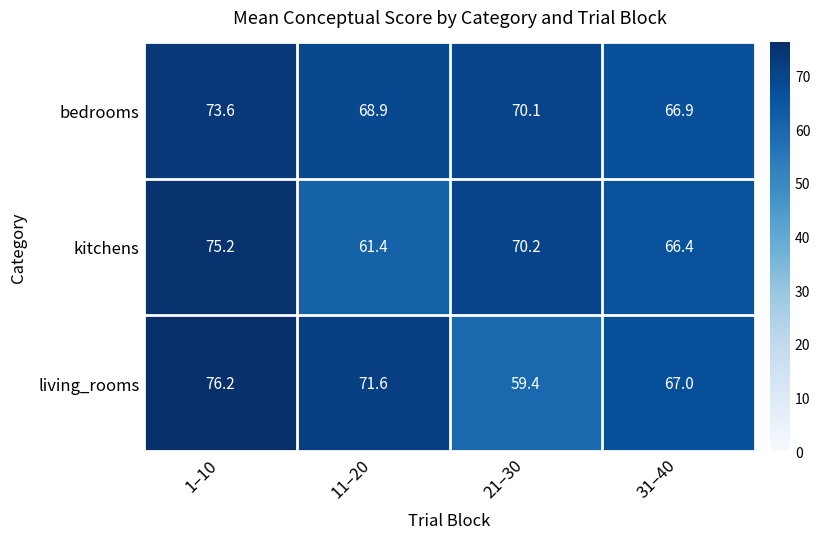

The kitchens series shows 70.2 at 21–30. True or false?

True